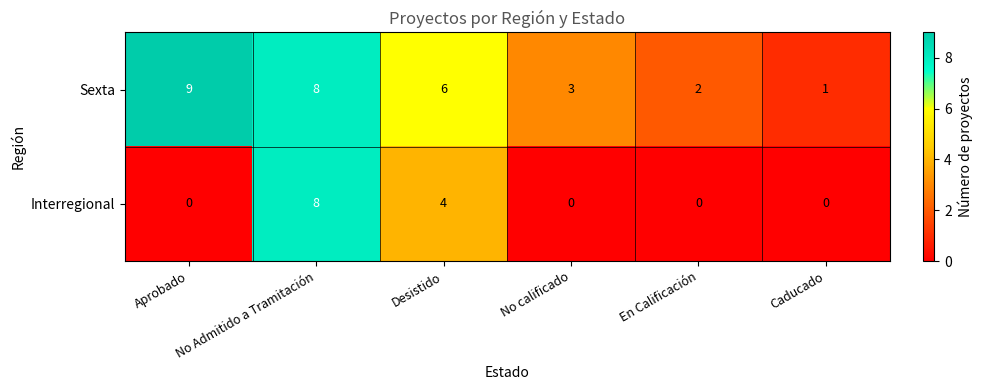

At which label is Sexta closest to 5?

Desistido